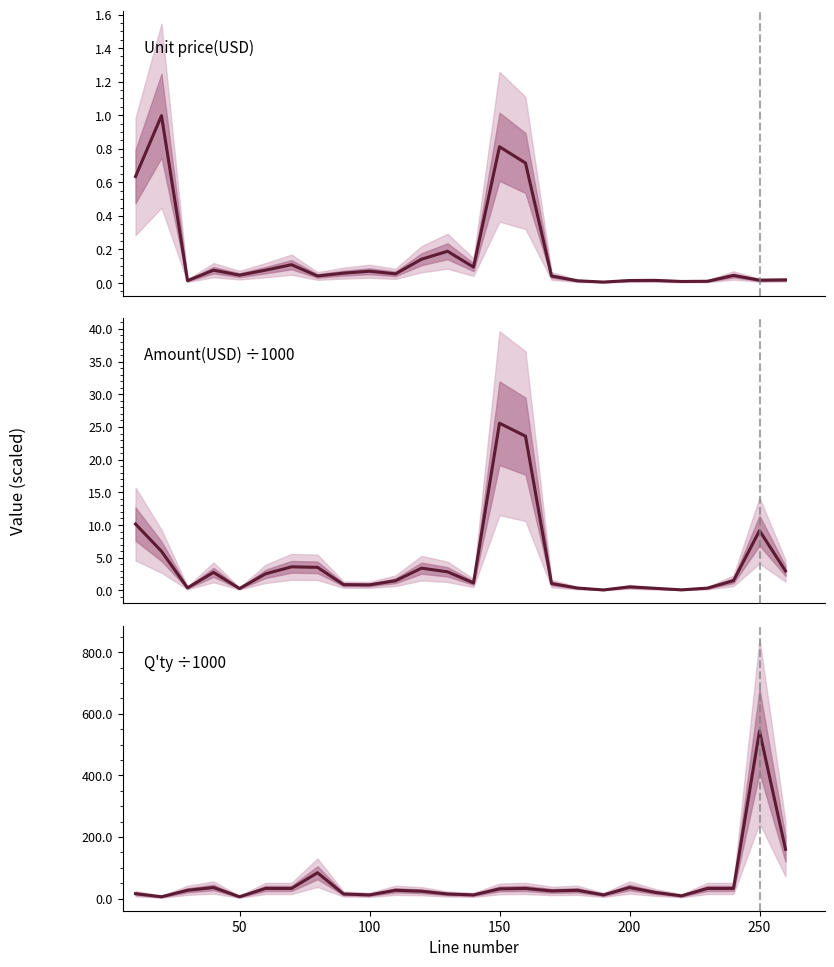

Is it true that Amount(USD) ÷1000 equals 0.2 at 20?

False